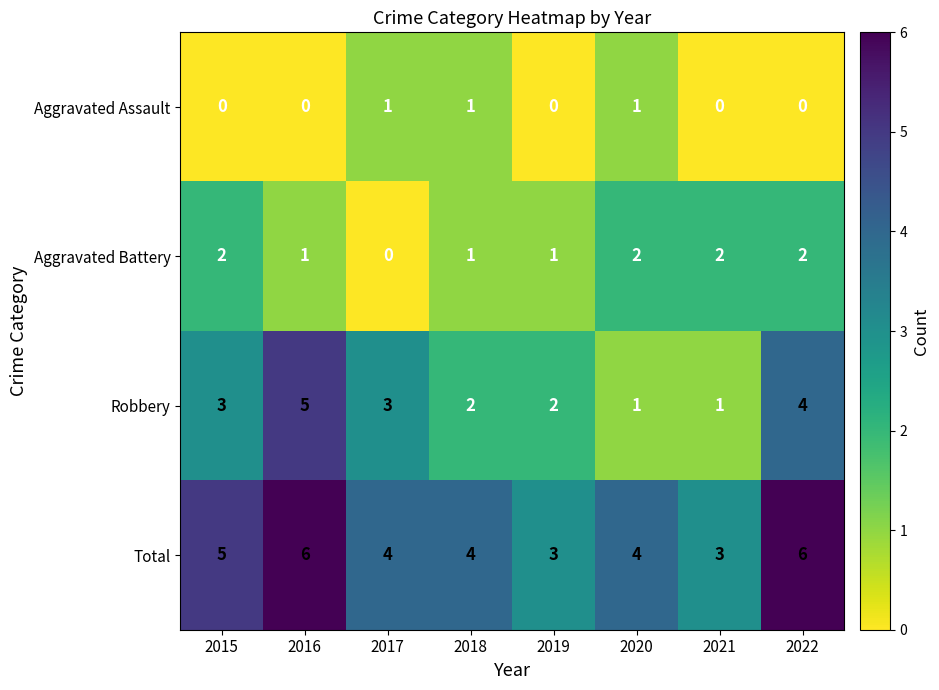

What is the total value across all series at 2022?

12